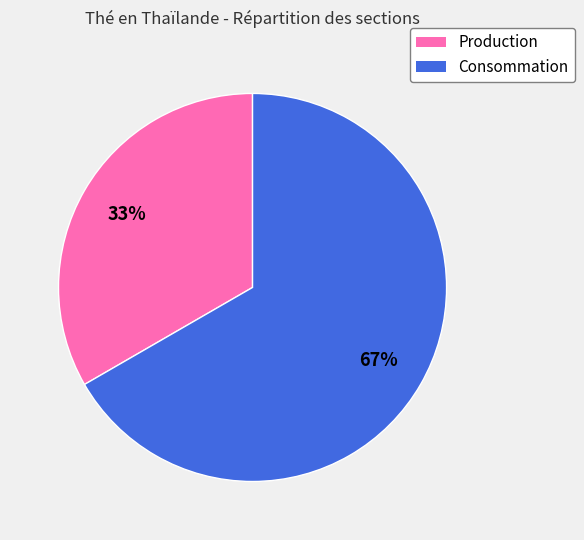

How many slices are in this pie chart?

2